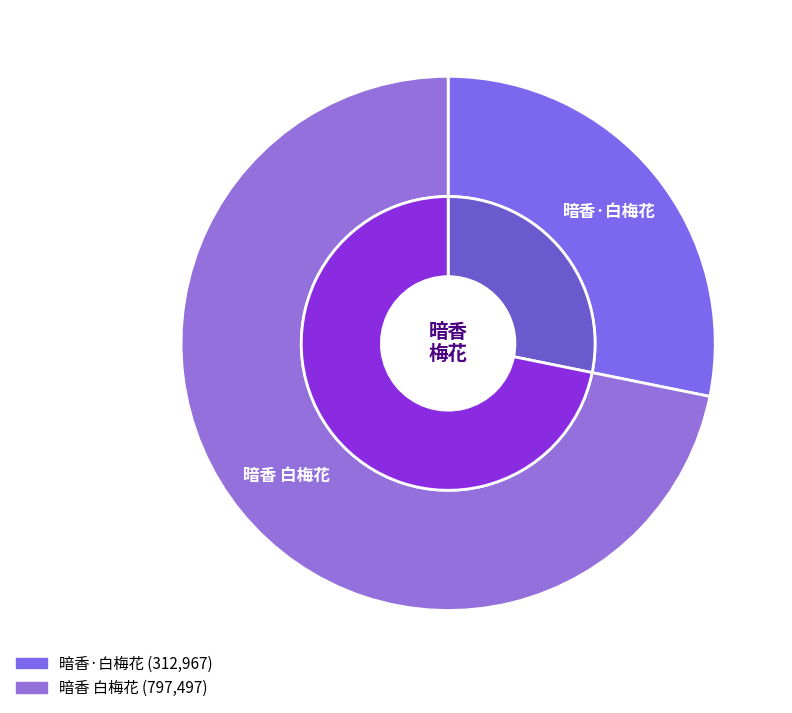

Which category has the smallest portion of the pie?

暗香·白梅花